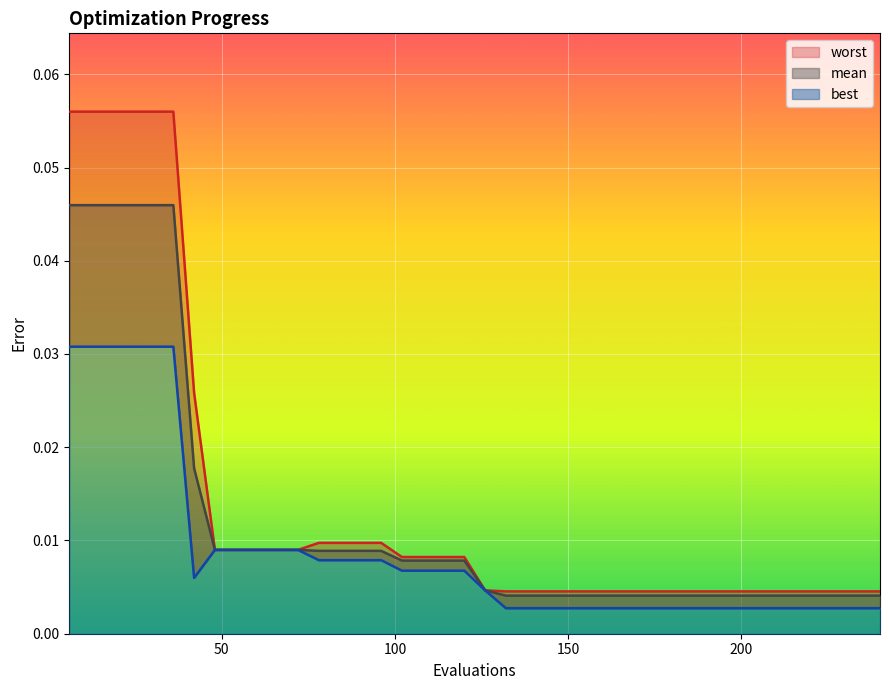

True or false: mean has a value of 0.0 at 100.

True